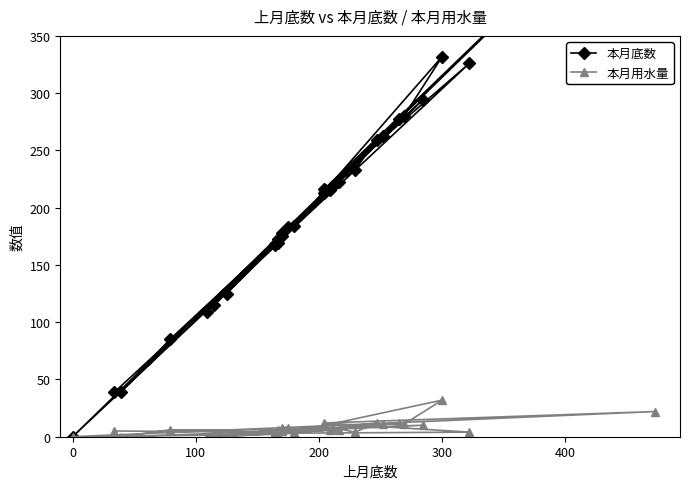

Reading left to right, what are all the values shown in this chart?

本月底数: 39	168	294	173	109	222	175	39	85	215	125	213	115	219	233	259	184	215	332	280	263	277	169	0	495	216	326	167	178	183
本月用水量: 5	4	10	6	0	6	5	0	6	6	0	9	0	8	4	12	4	10	32	11	11	12	2	0	22	12	4	3	8	8